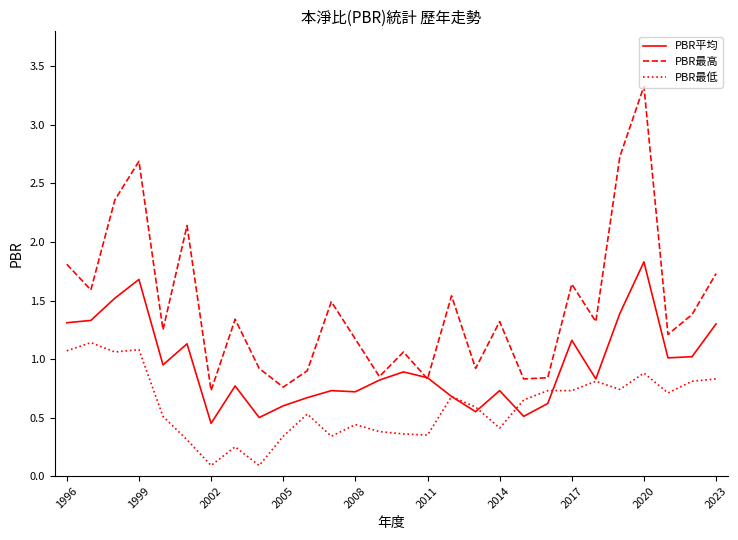

What is the maximum value shown in the chart?

3.3